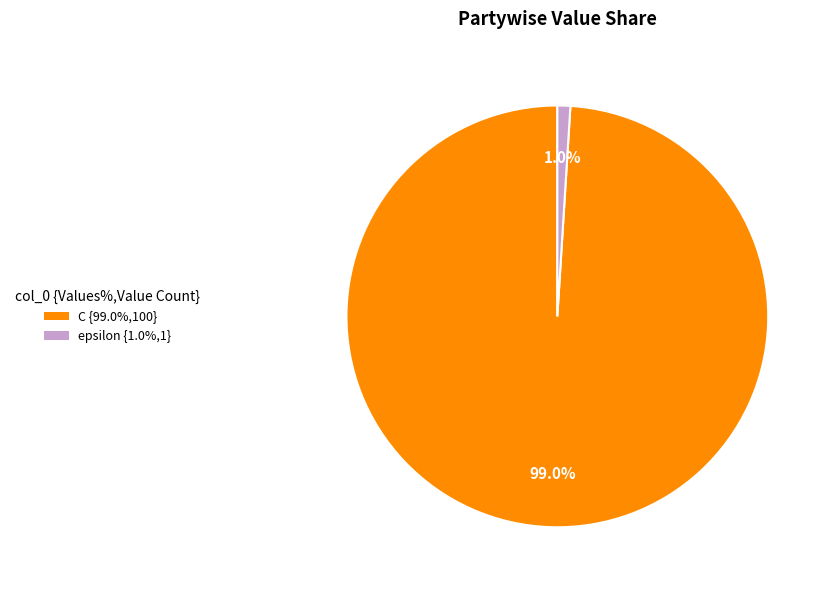

To the nearest percent, what portion does C represent?

99%